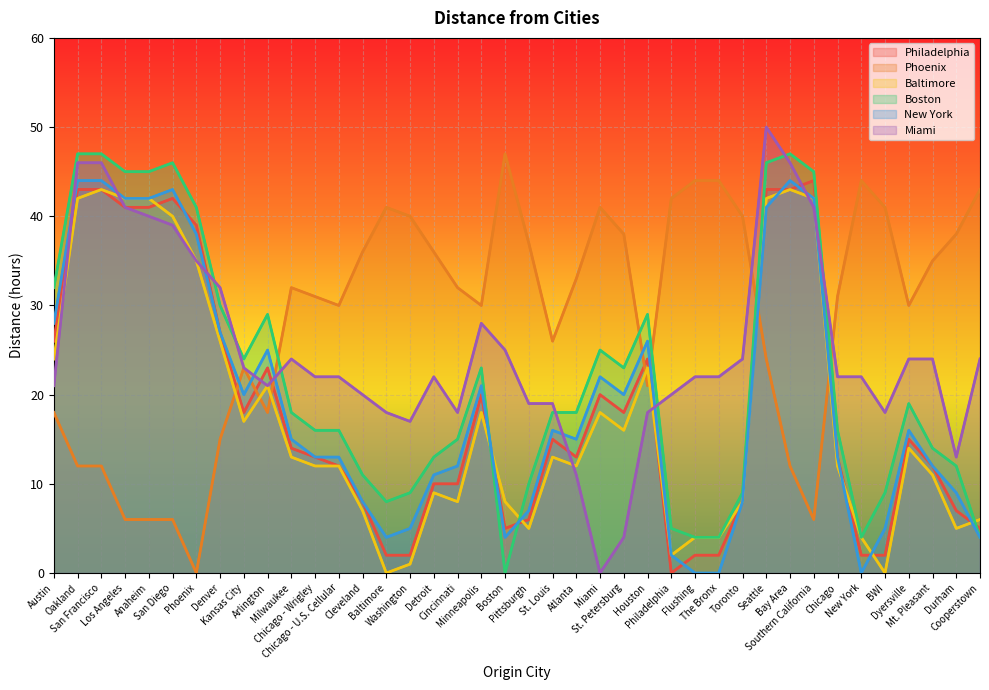

Rank the series by their maximum value, from highest to lowest.

Miami, Phoenix, Boston, Philadelphia, New York, Baltimore